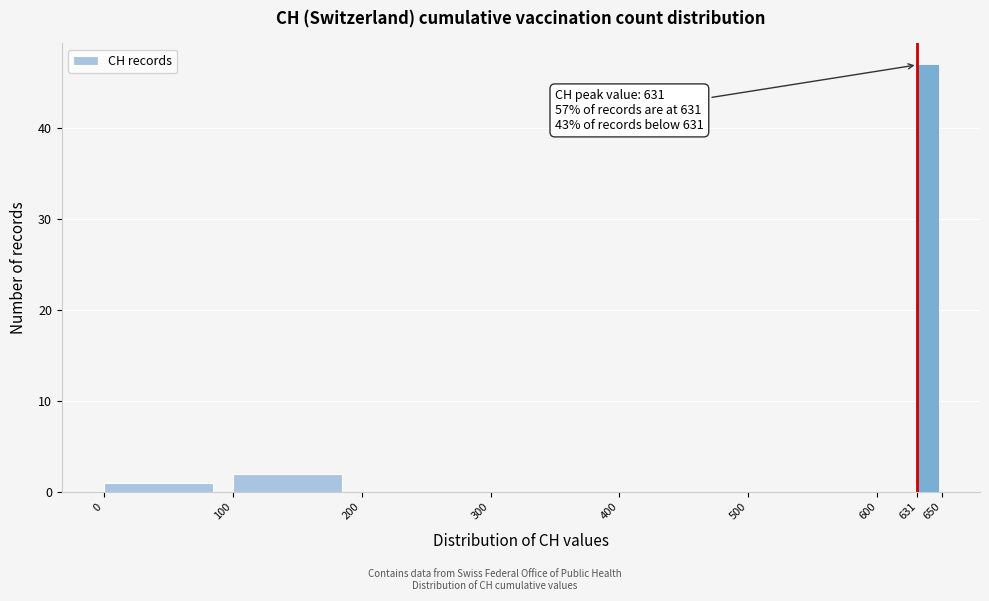

Which range on the x-axis has the tallest bar?

631 to 650